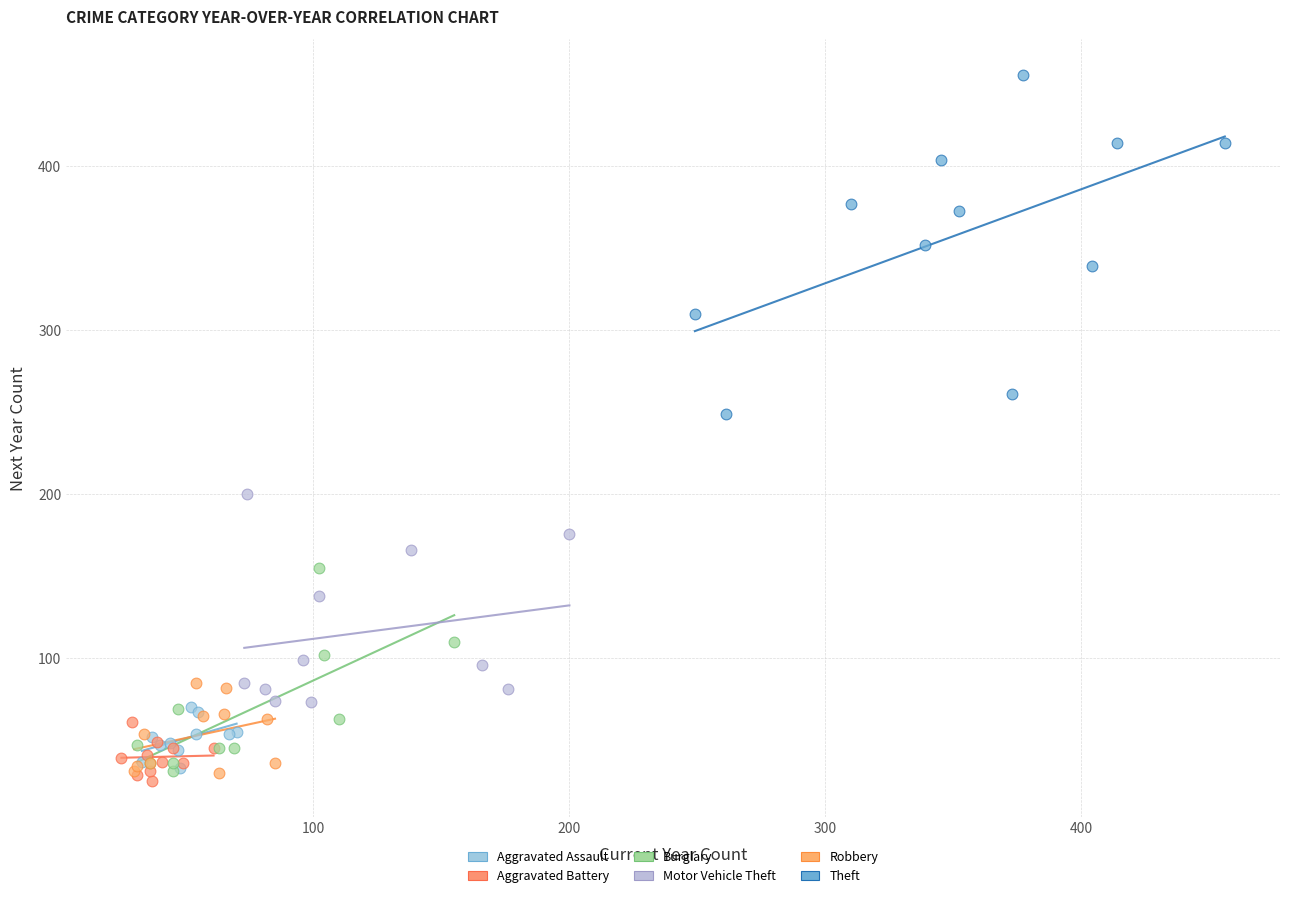

Which series contains the highest Y value?

Theft